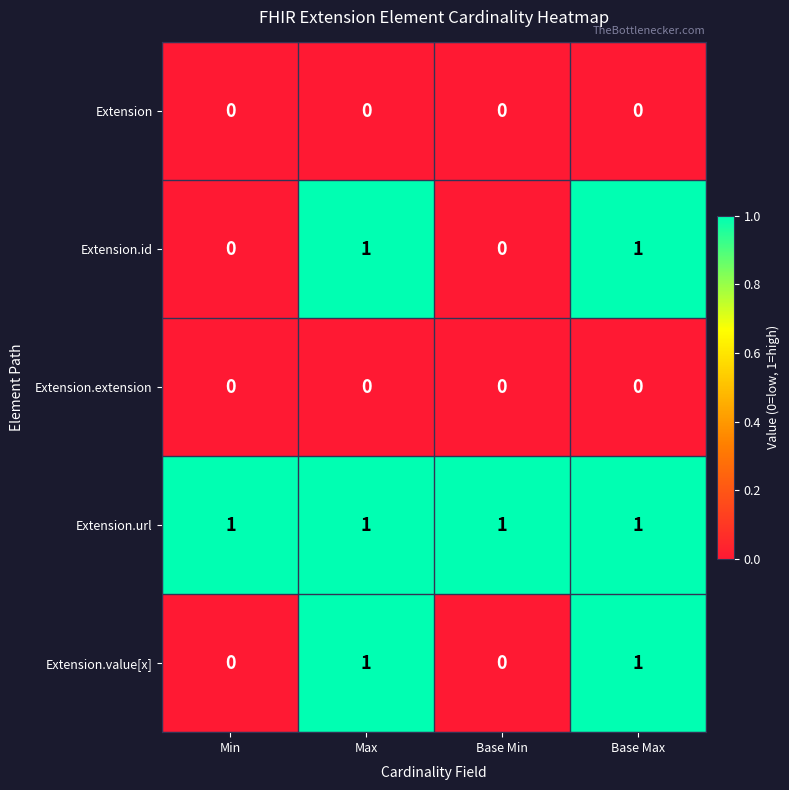

What is the spread (max minus min) of values at Min?

1